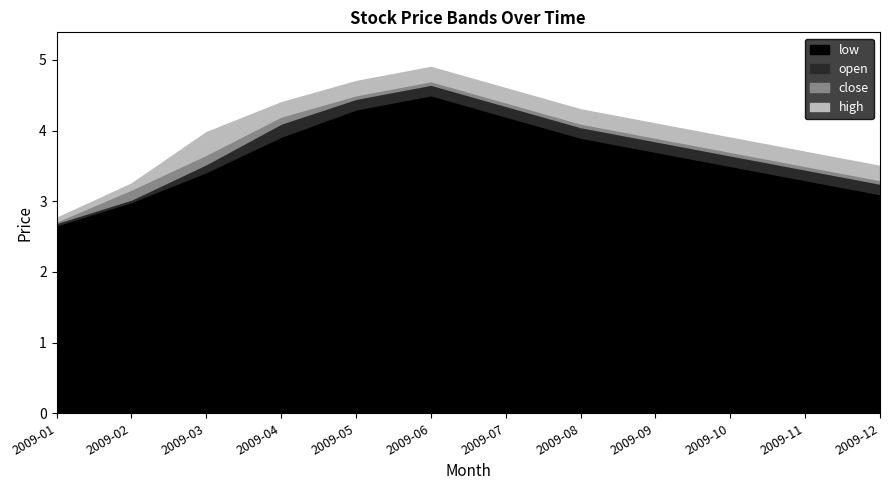

At which label is high closest to 3?

2009-01